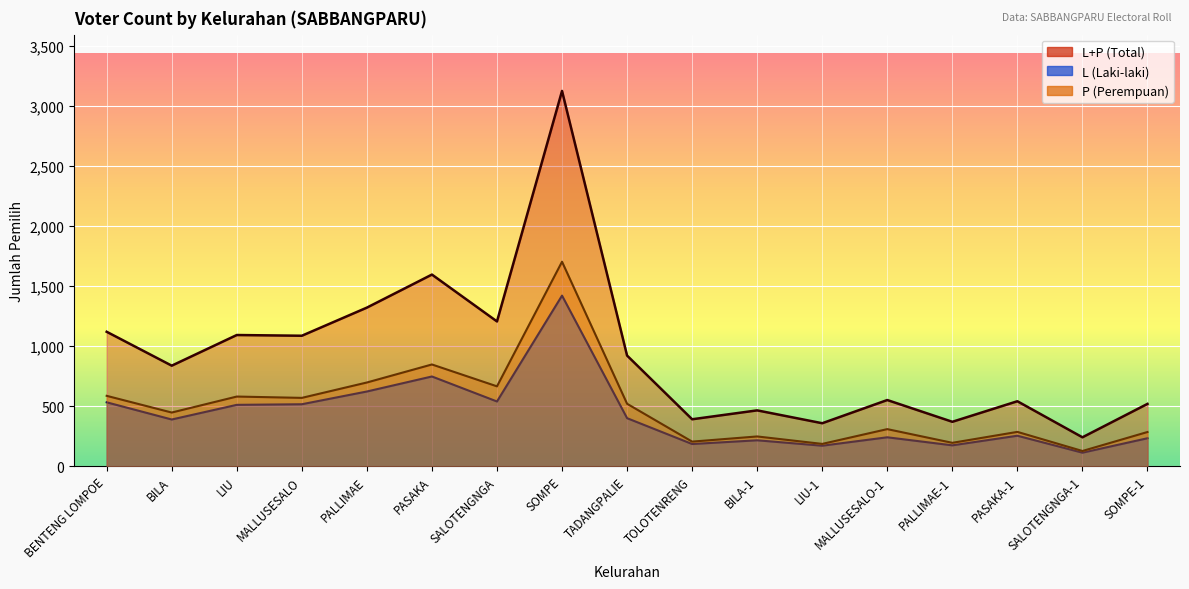

What are all the series names shown in the legend?

L+P, L, P